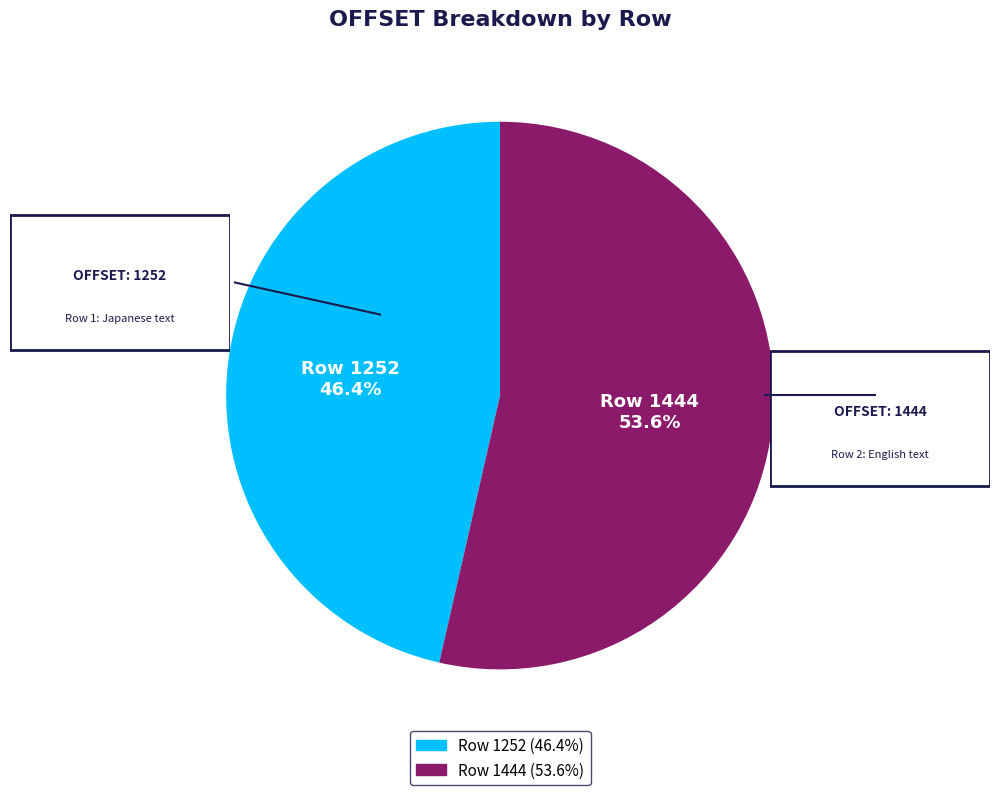

Rank the categories by value from lowest to highest.

Row 1252, Row 1444